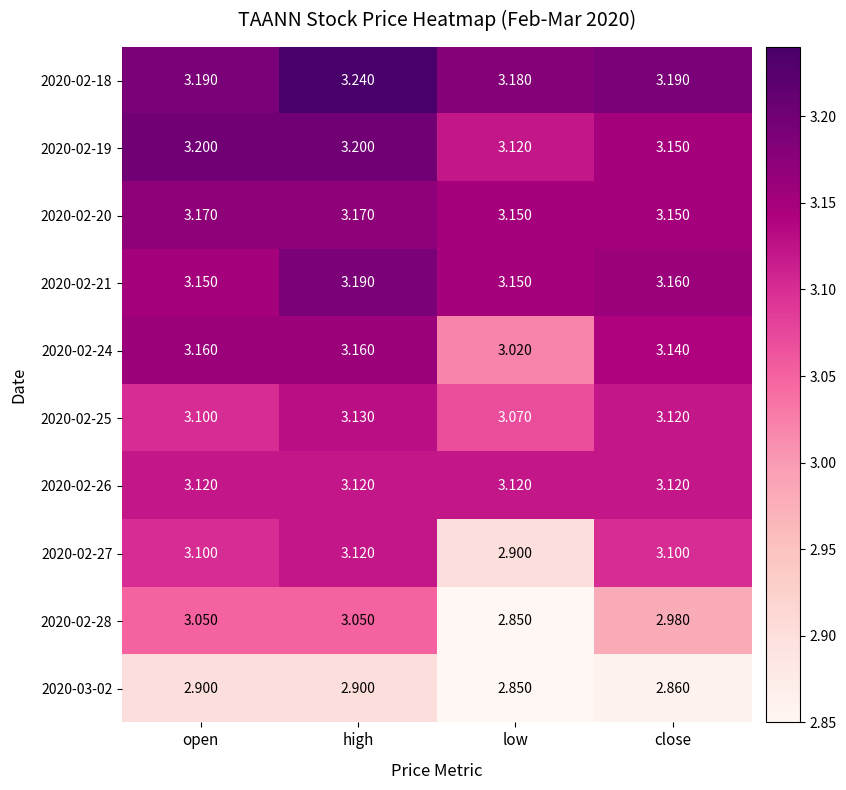

At which category does the chart reach its peak across all series?

high